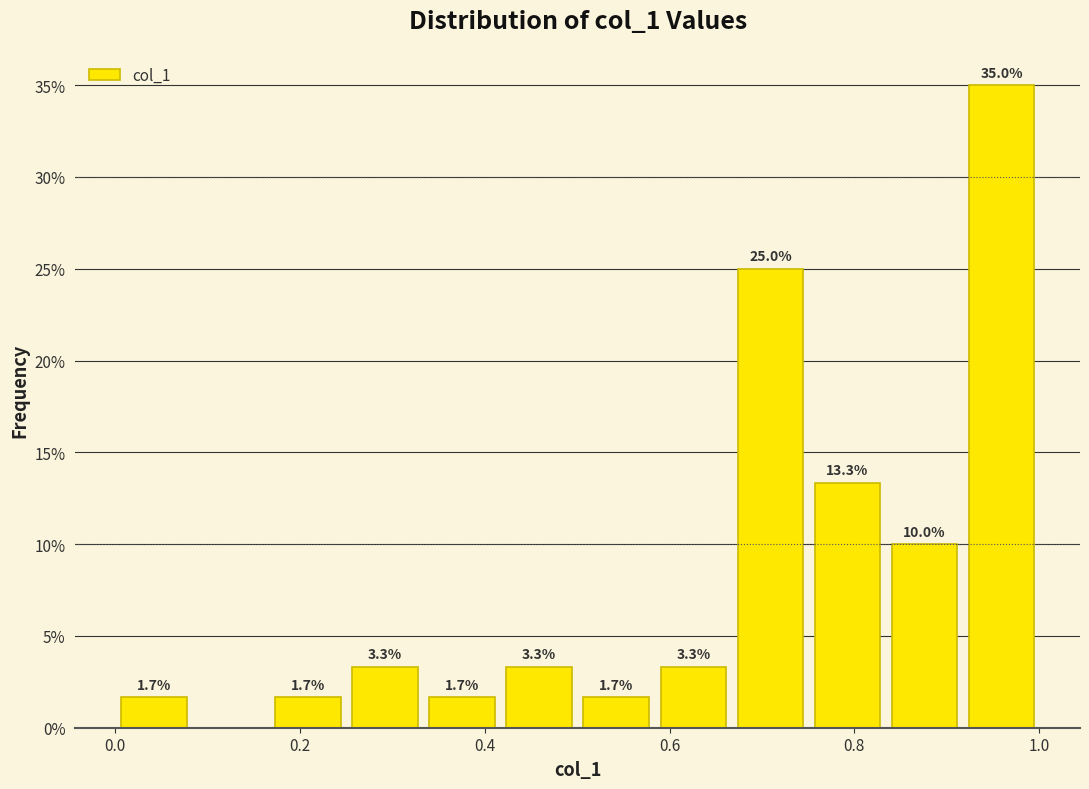

Over which range of the x-axis is the bar tallest?

0.92 to 1.00